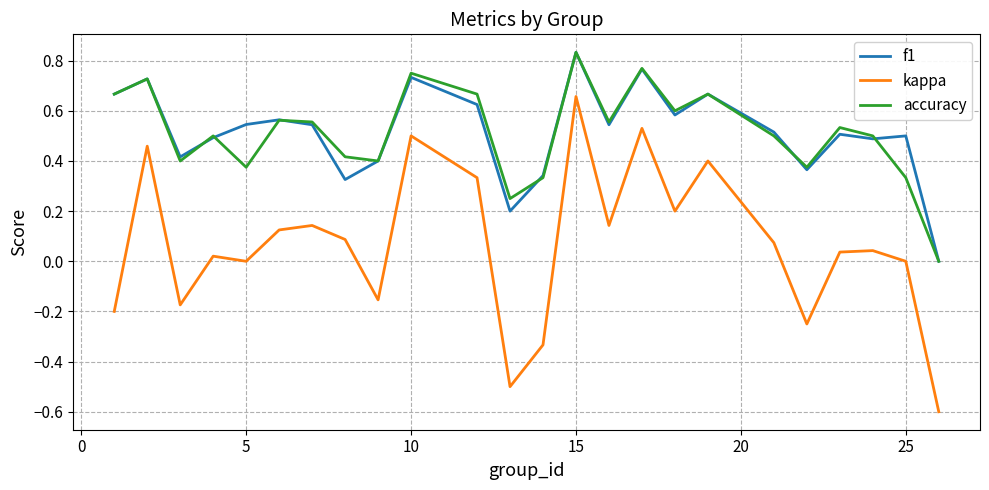

True or false: f1 and kappa cross at least once.

False